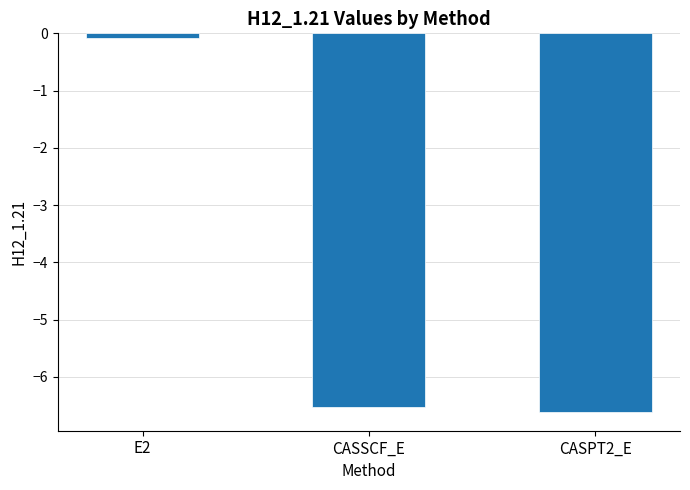

What is the difference between the maximum and minimum values?

6.5